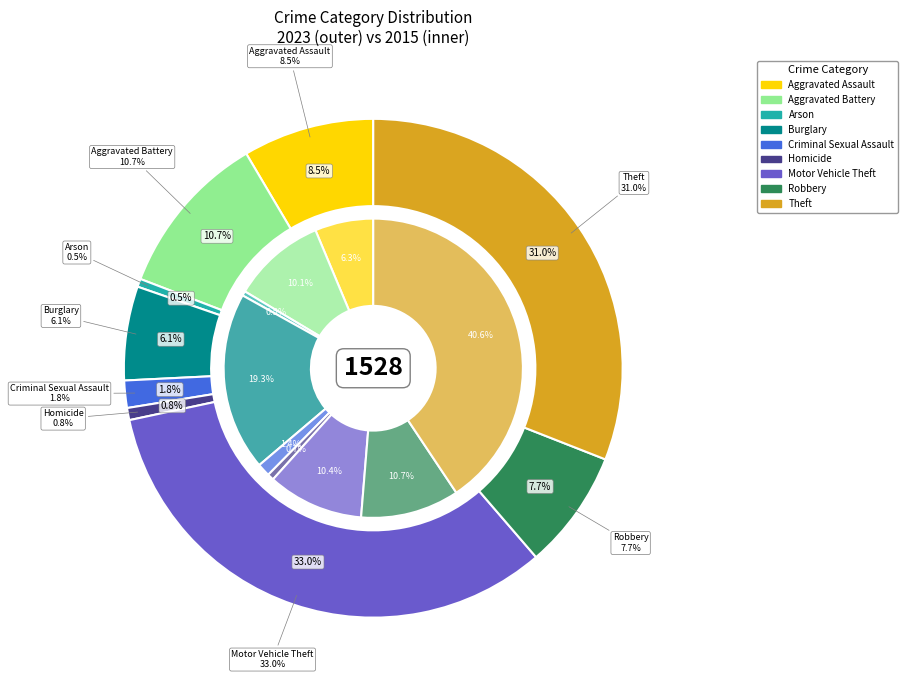

Is the sum of 8 and 4 greater than half?

No